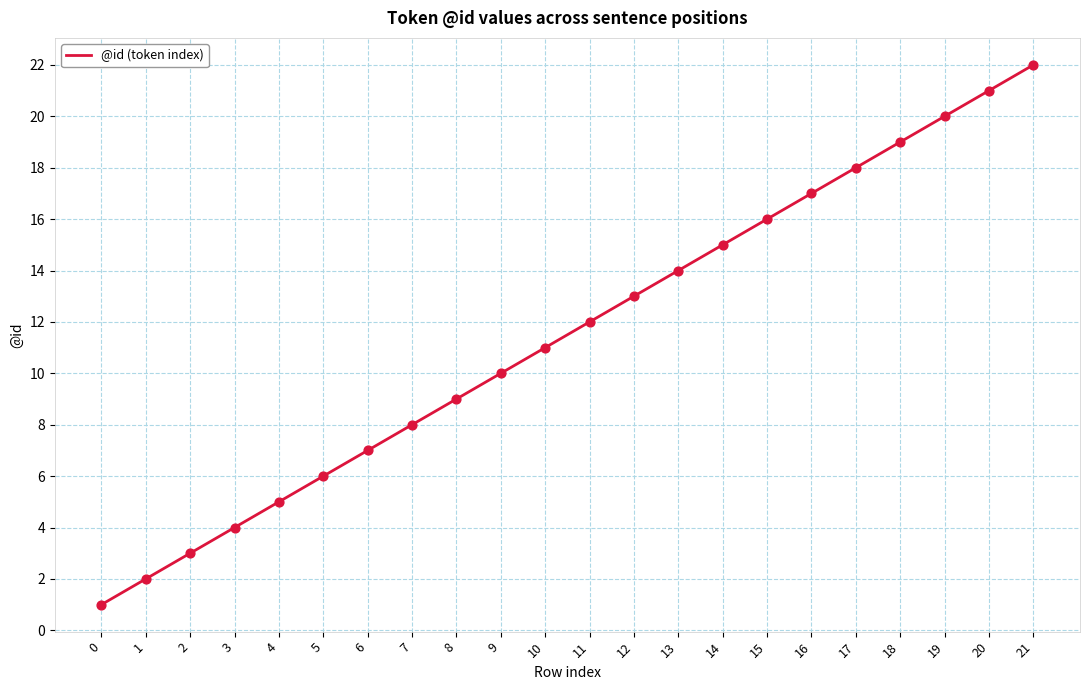

Between 19 and 14, which is larger?

19